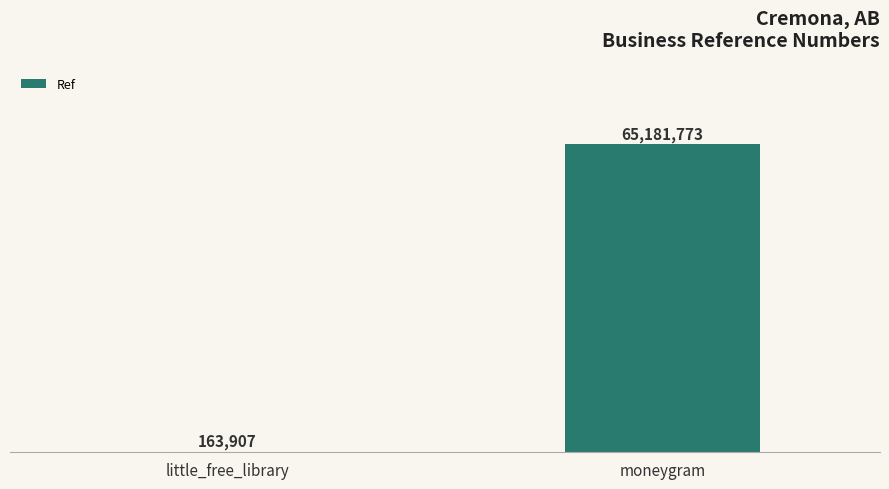

Reading right to left, what are all the values shown in this chart?

65181773	163907